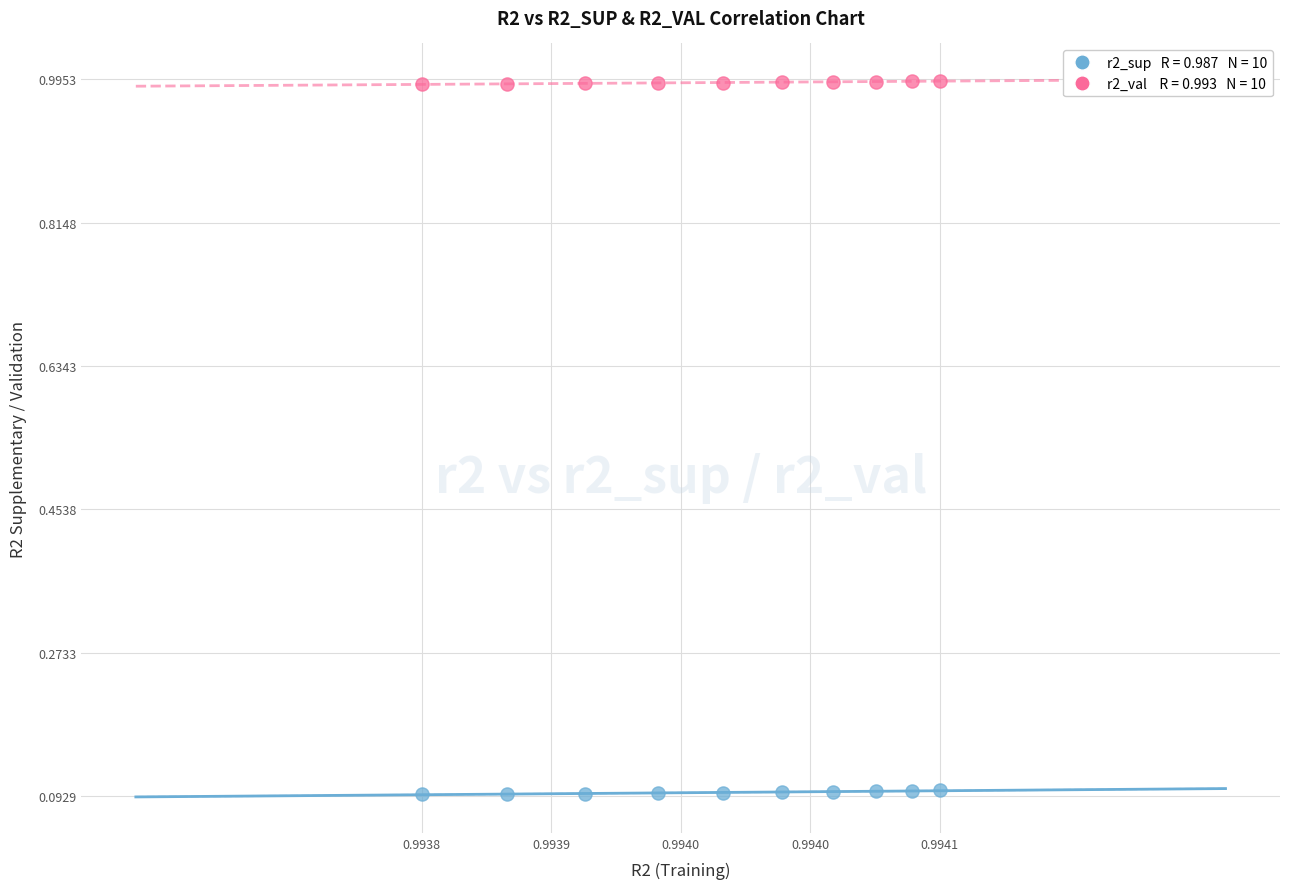

Across all data points, what is the range of Y values (max minus min)?

0.9